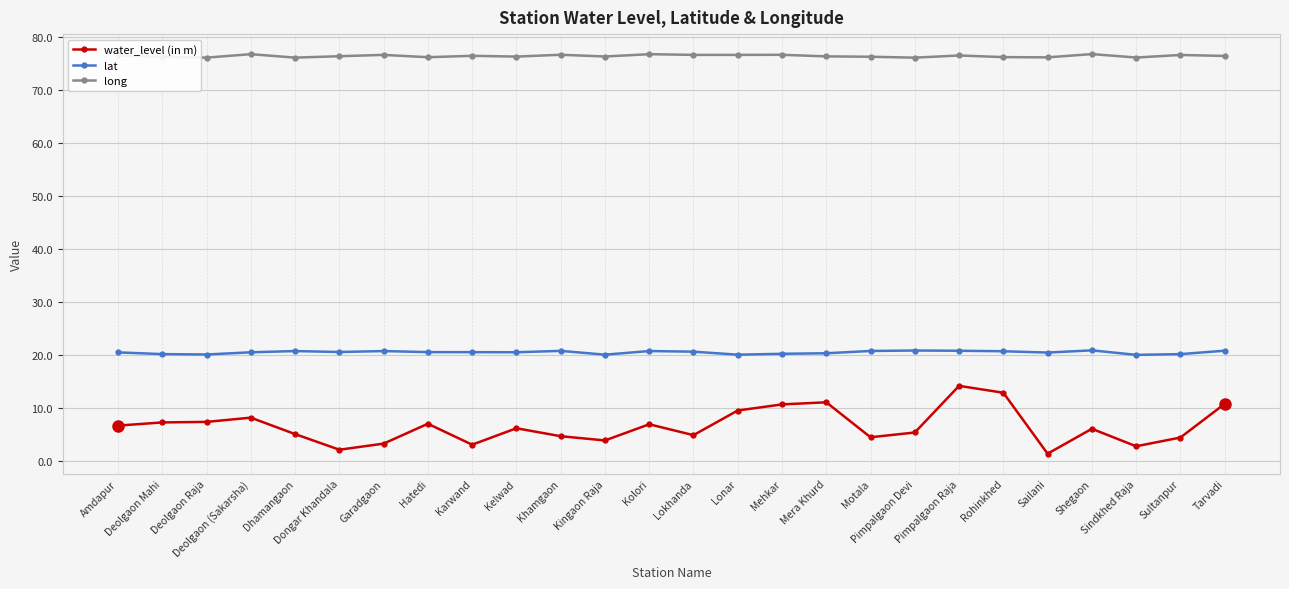

What is the highest value of the water_level (in m) series?

14.1